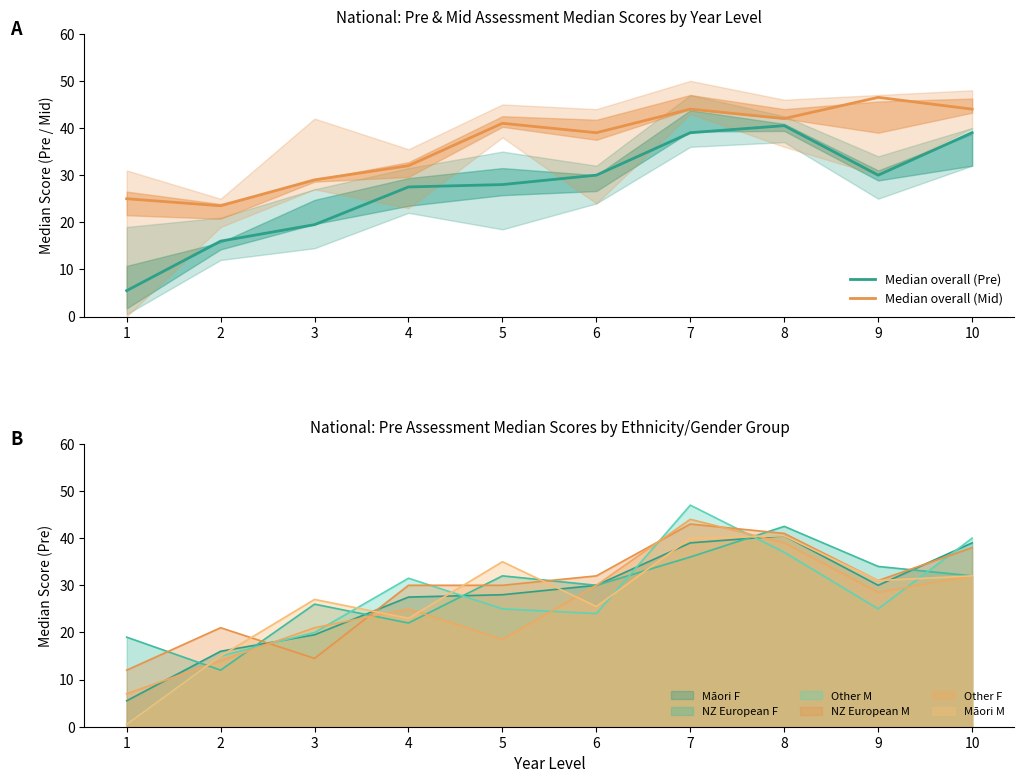

At which label does Median overall (Mid) first exceed 41?

7